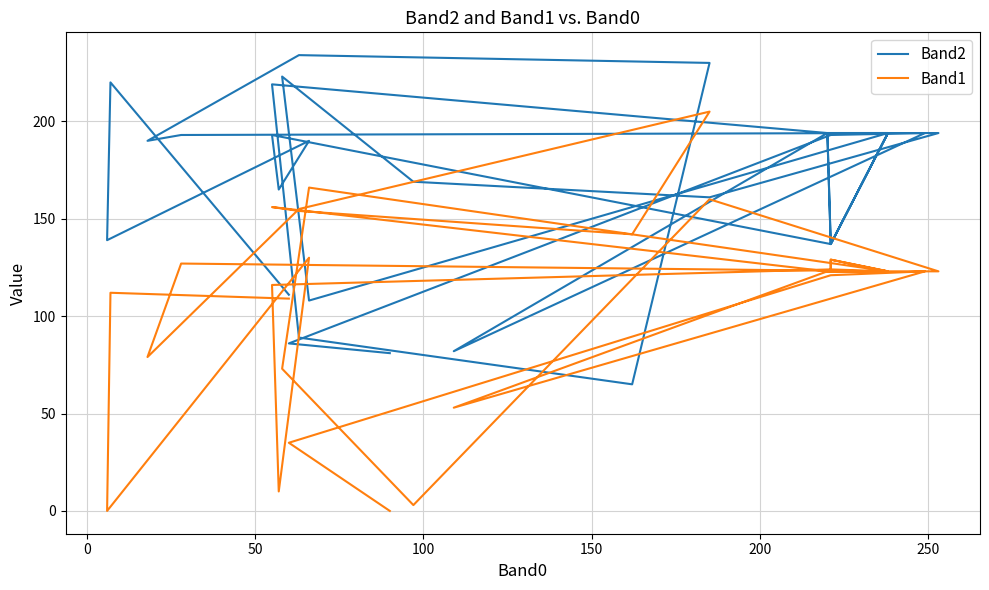

What is the average value of the Band2 series?

169